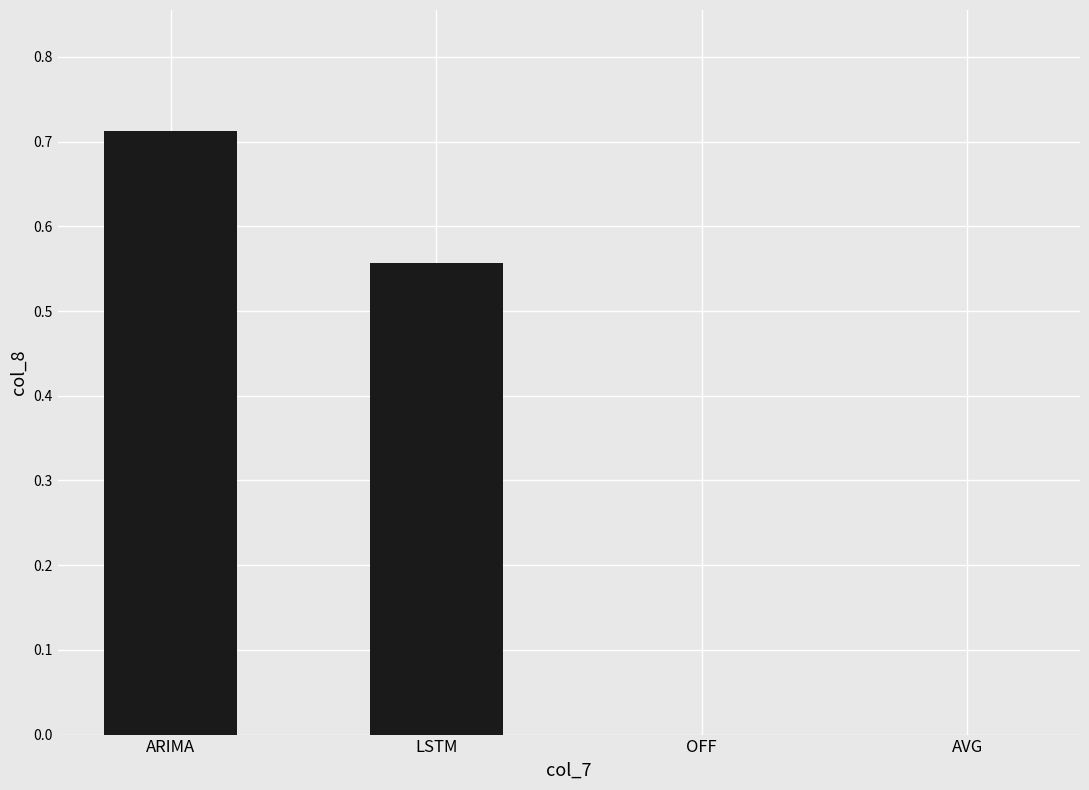

The chart shows a value of 0.3 at OFF. True or false?

False